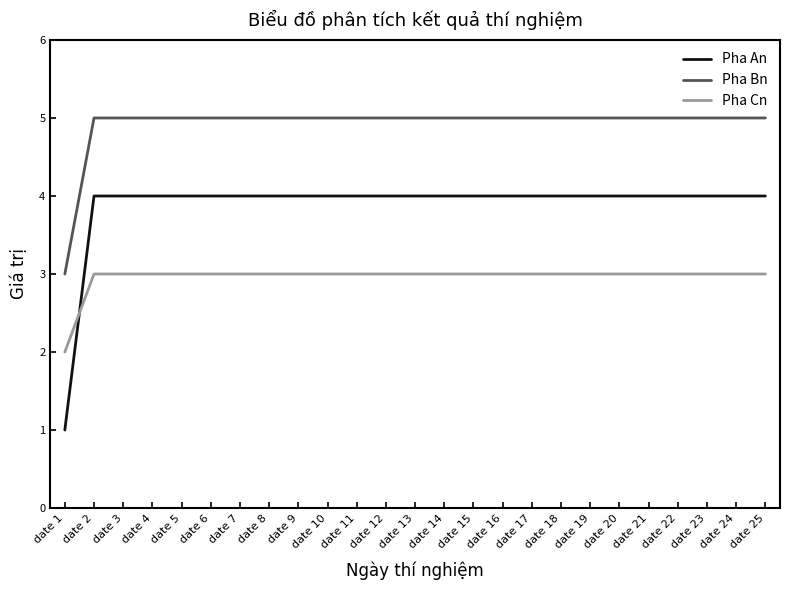

Between which two adjacent categories do Pha Cn and Pha An first intersect?

date 1 and date 2